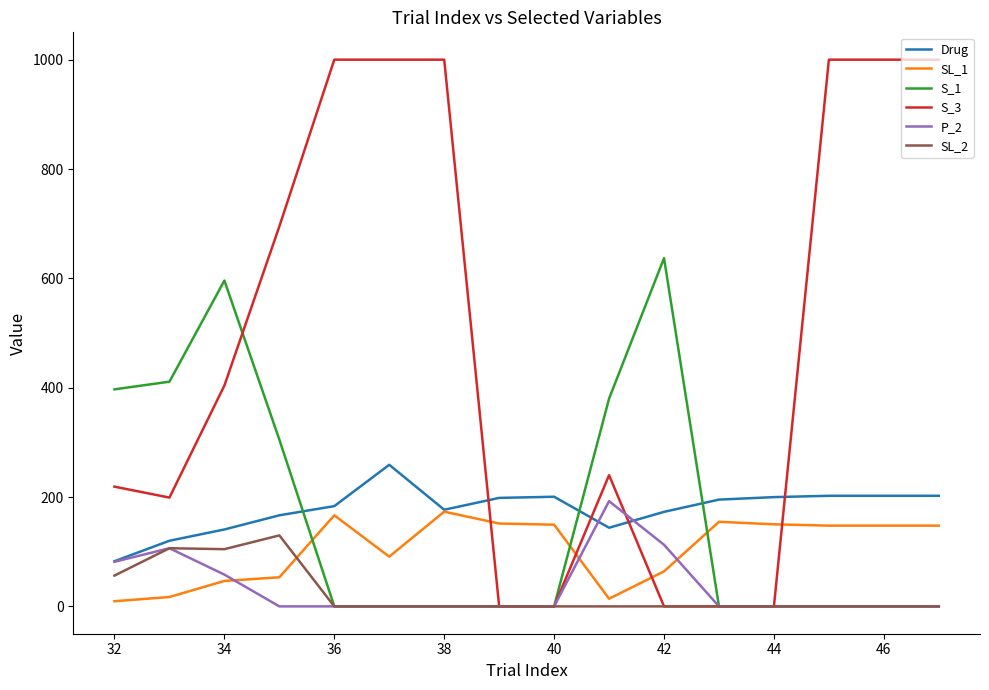

What is the maximum value shown in the chart?

1000.0